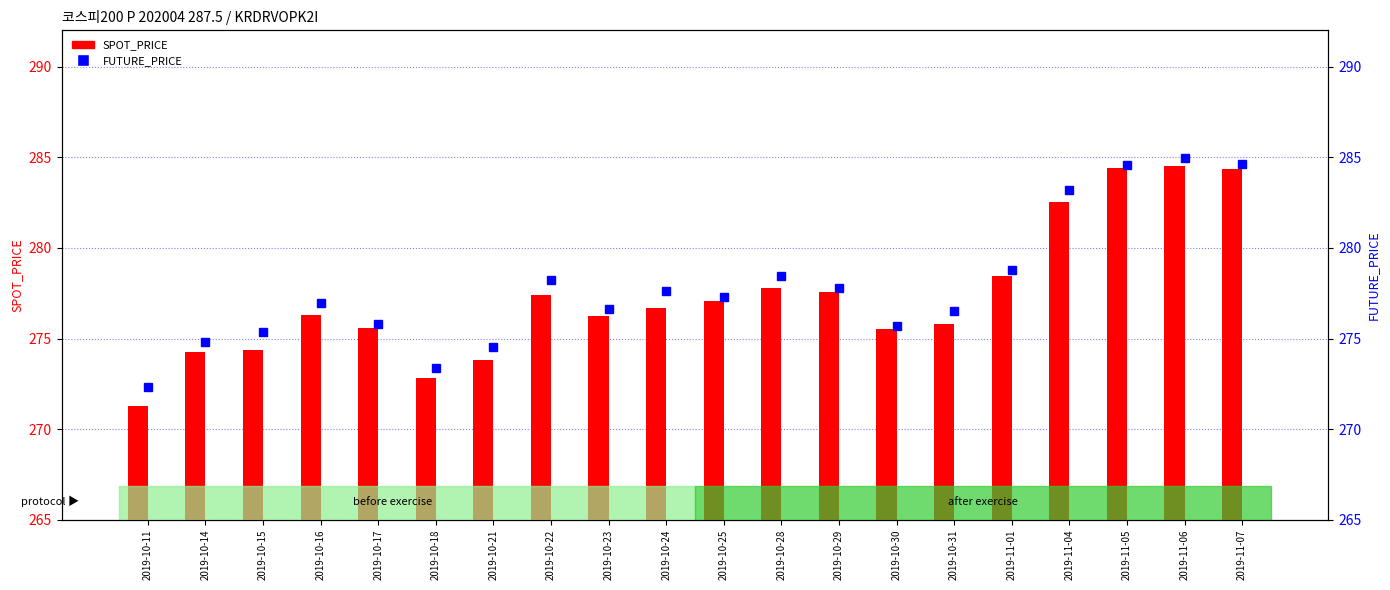

Is it true that SPOT_PRICE equals 99.5 at 2019-10-22?

False